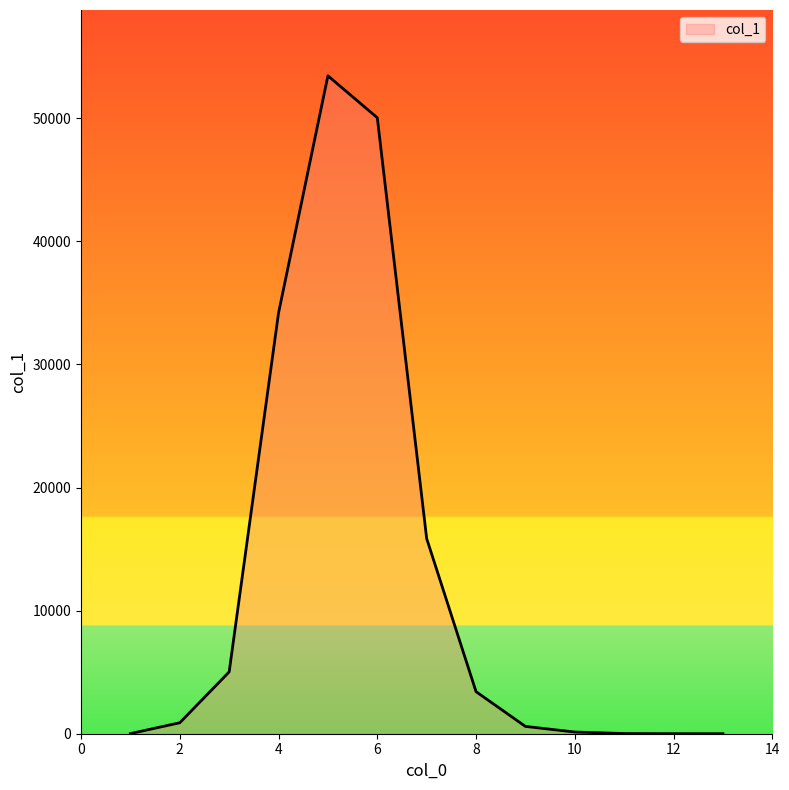

What is the greatest value displayed?

53445